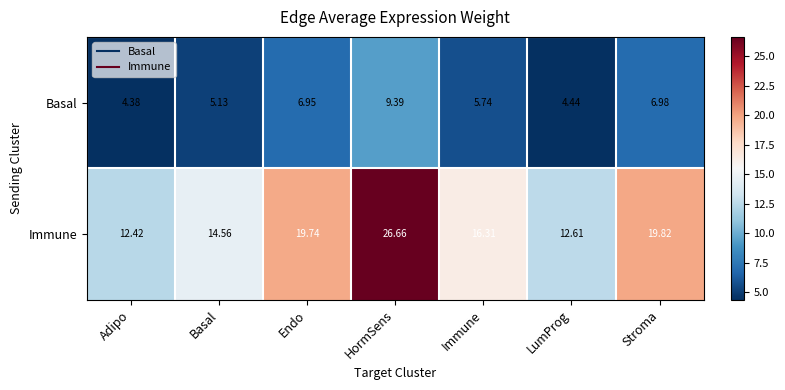

At which label does Immune first exceed 16?

Endo